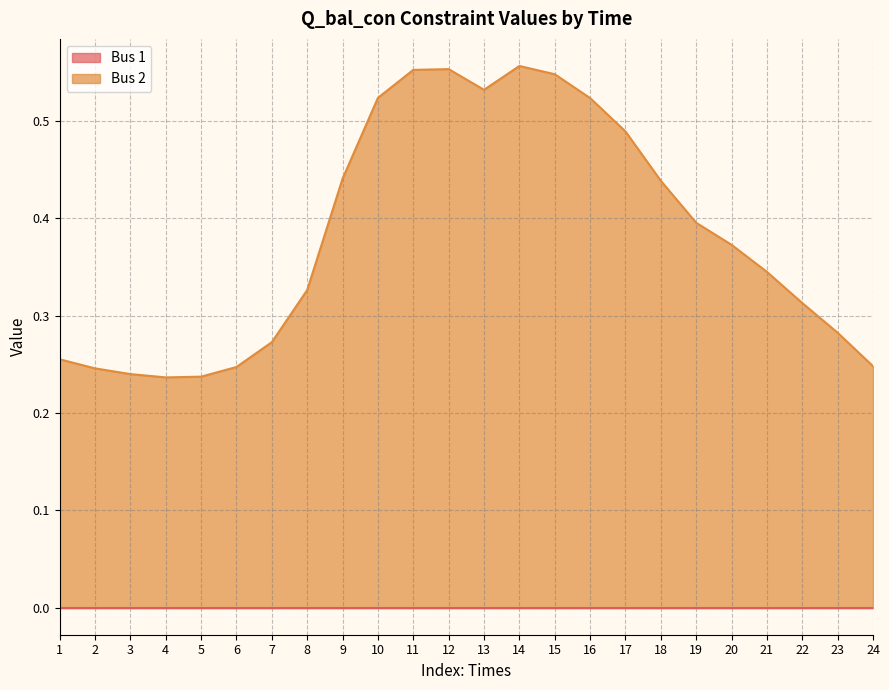

At which label does Bus 1 reach its minimum?

4